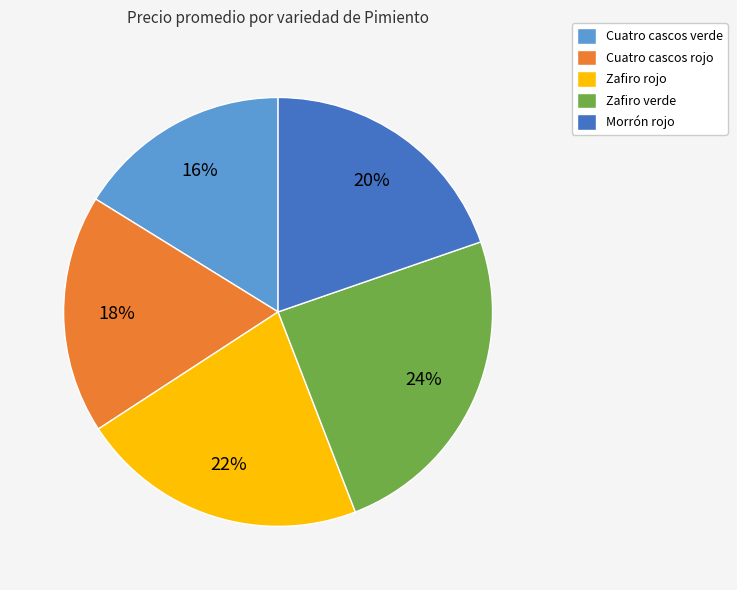

Which slice is the smallest?

Cuatro cascos verde